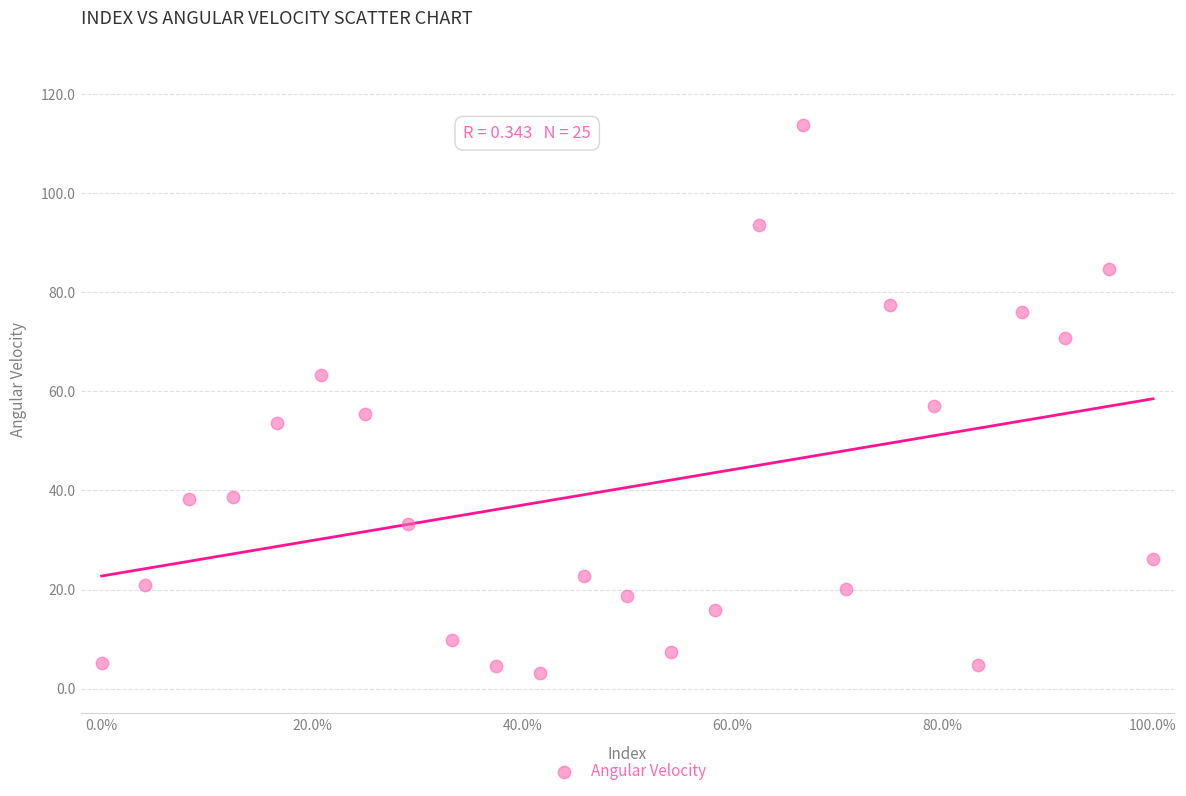

What is the range of Y values (max minus min)?

110.7